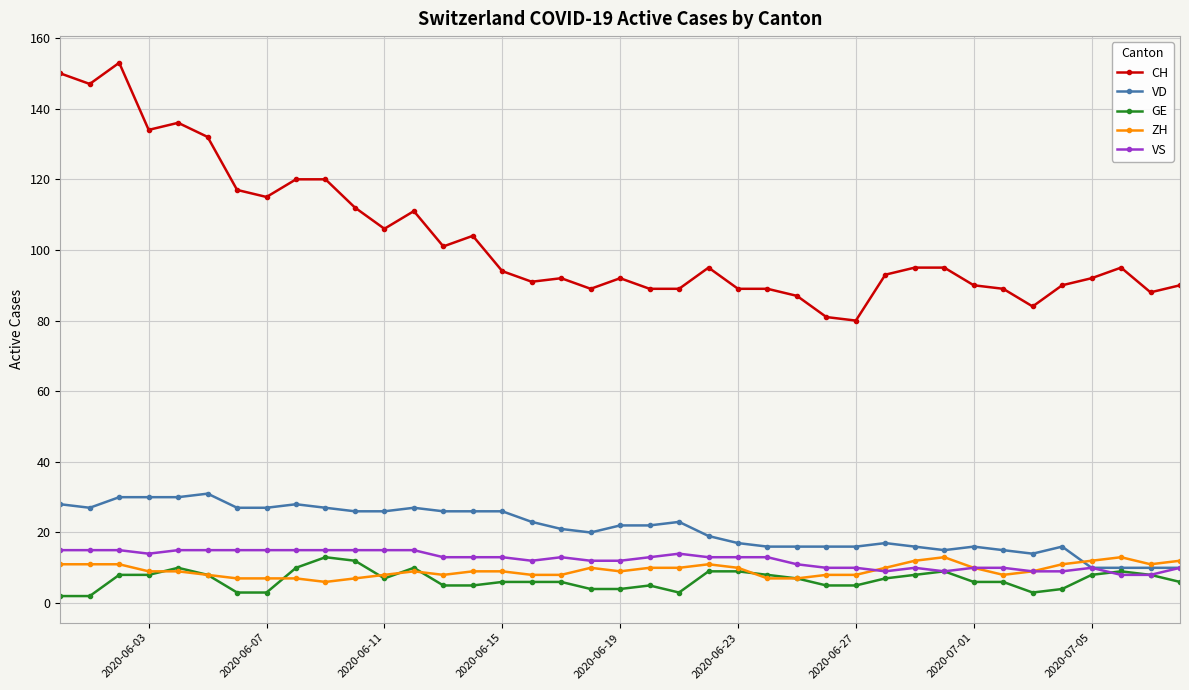

What are all the series names shown in the legend?

CH, VD, GE, ZH, VS